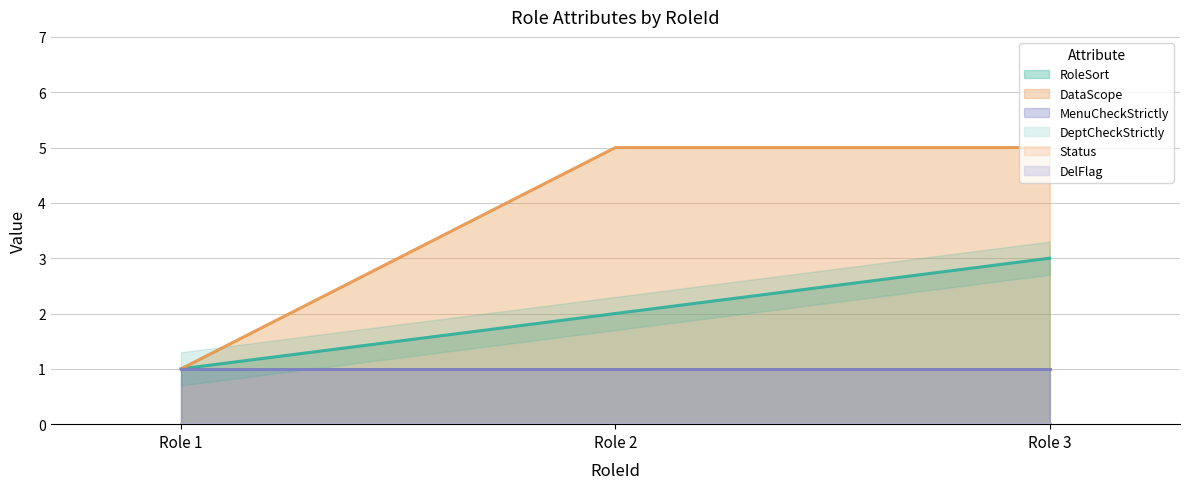

What is the total value across all series at 3?

9